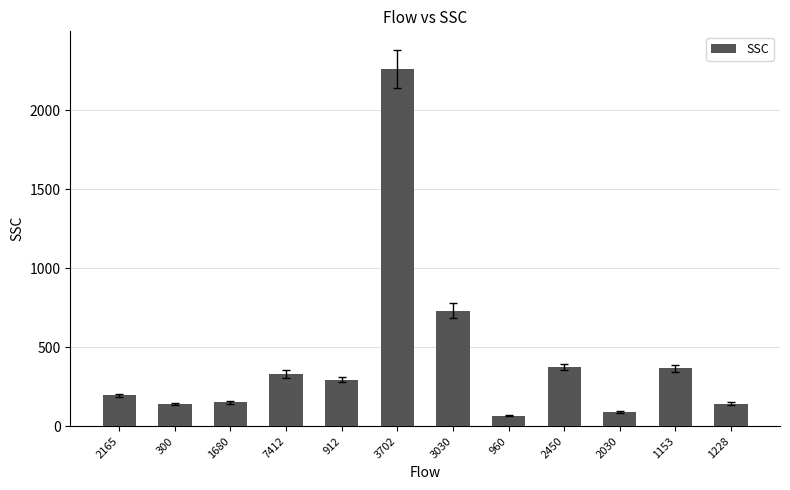

What is the change in value from 960 to 2030?

+23